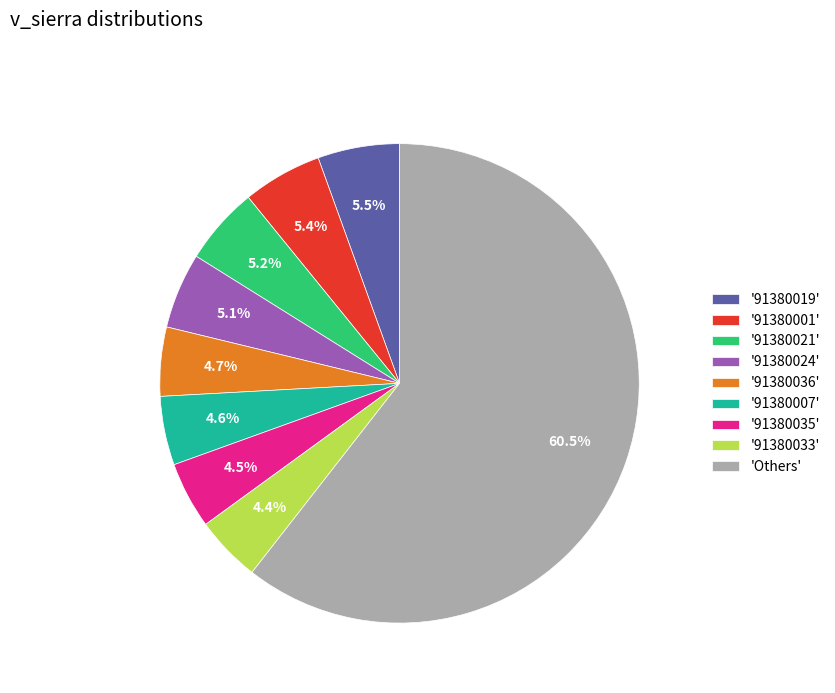

What percentage do '91380033' and '91380001' together represent?

9.8%